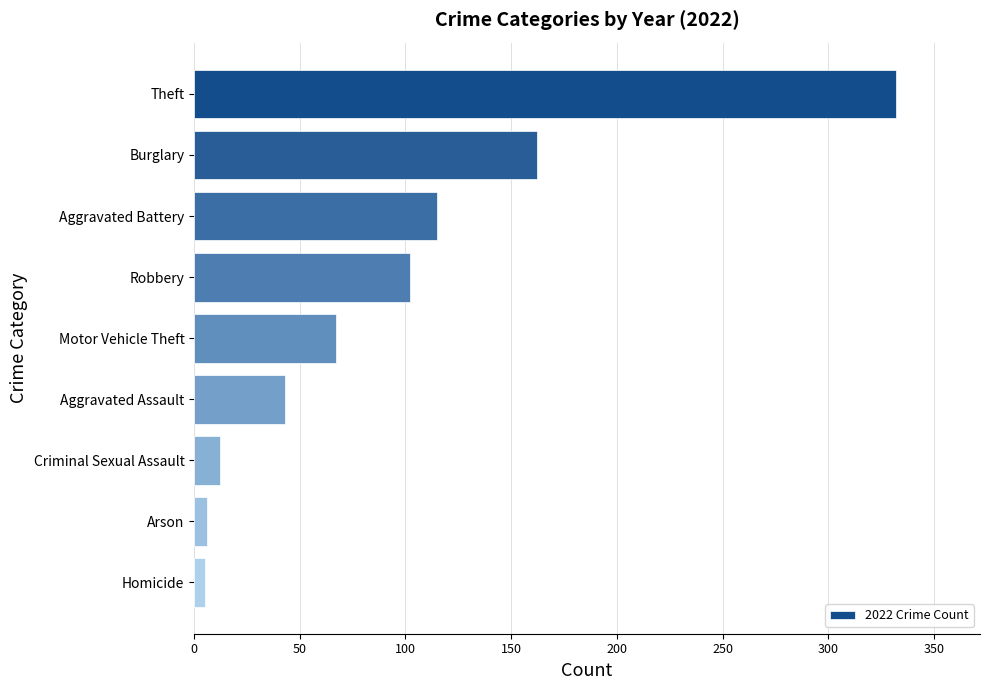

What is the label of the 2nd bar from the top?

Burglary